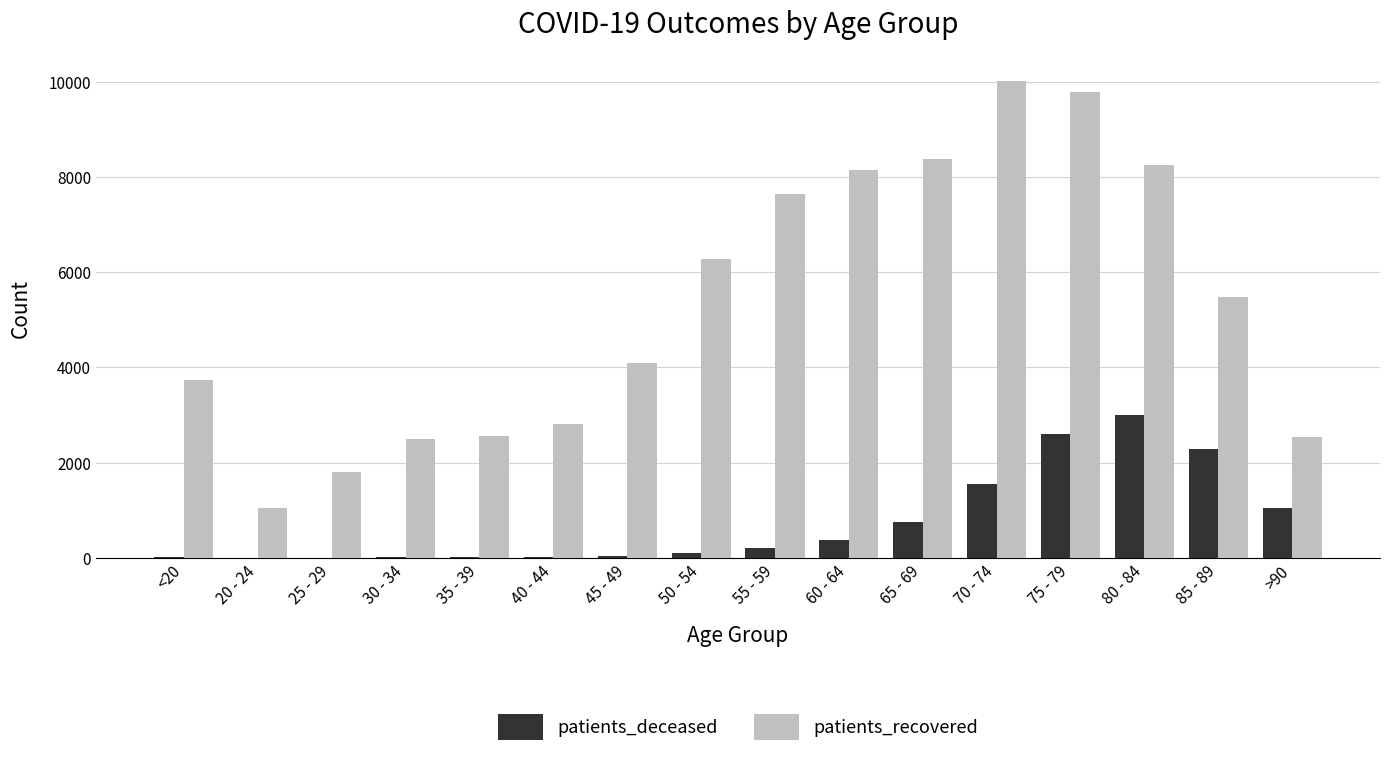

Which category has the highest value in the patients_recovered series?

70 - 74